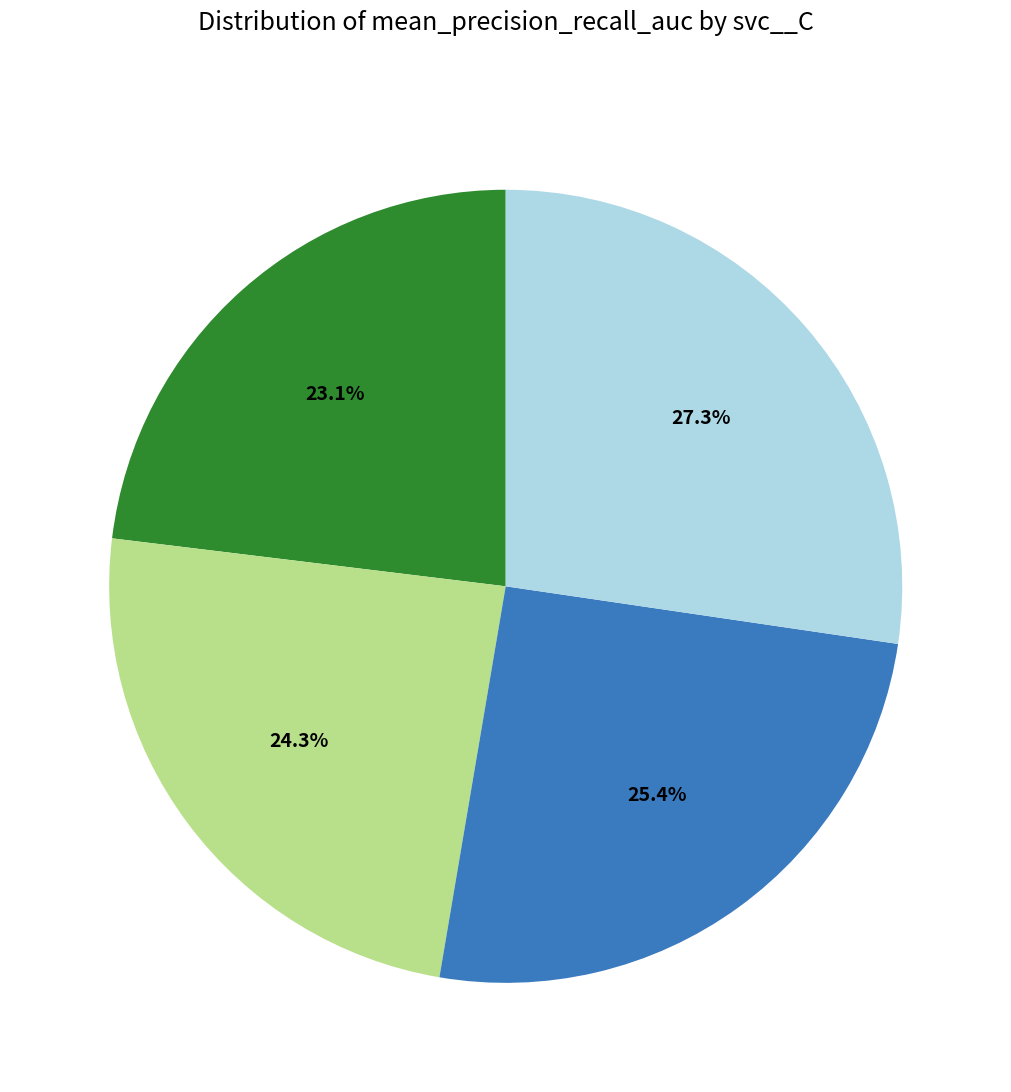

Does any single category account for the majority?

No